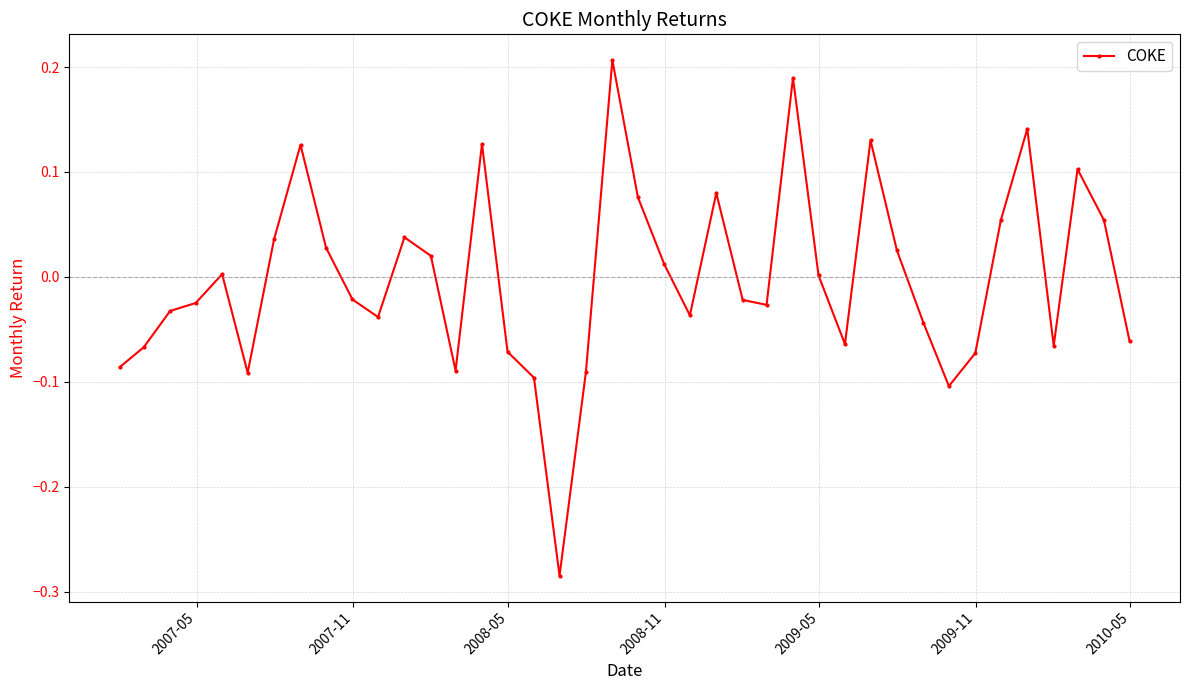

How many distinct data groups are displayed?

1